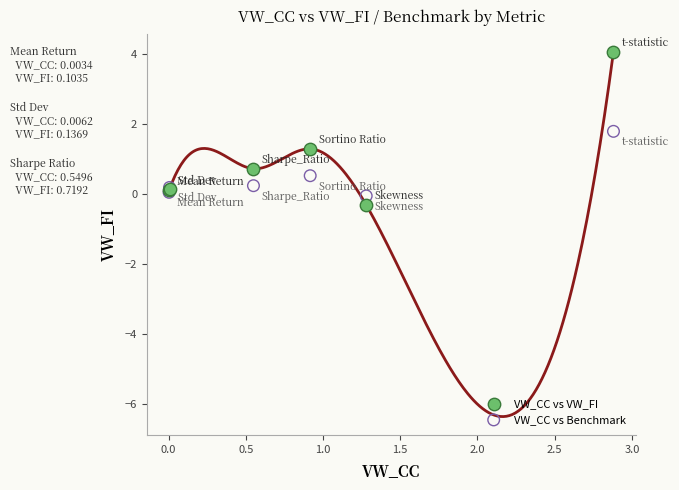

Which series has the largest Y range (max minus min)?

VW_CC vs VW_FI